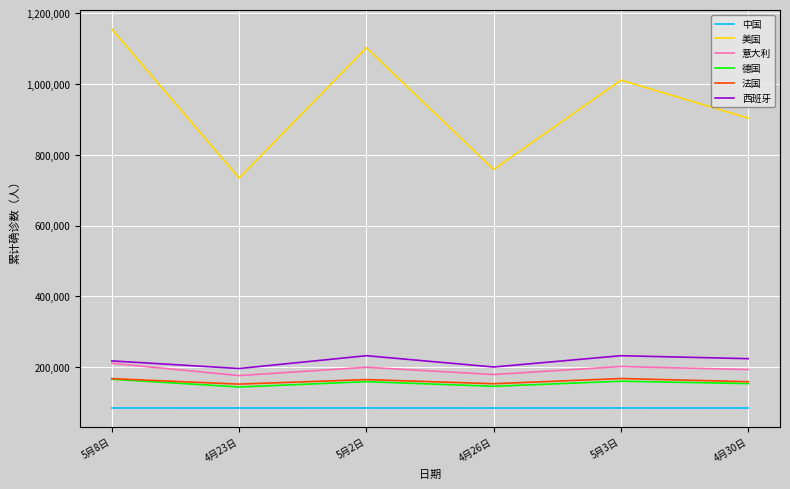

How many interior local valleys does the 意大利 series have?

2